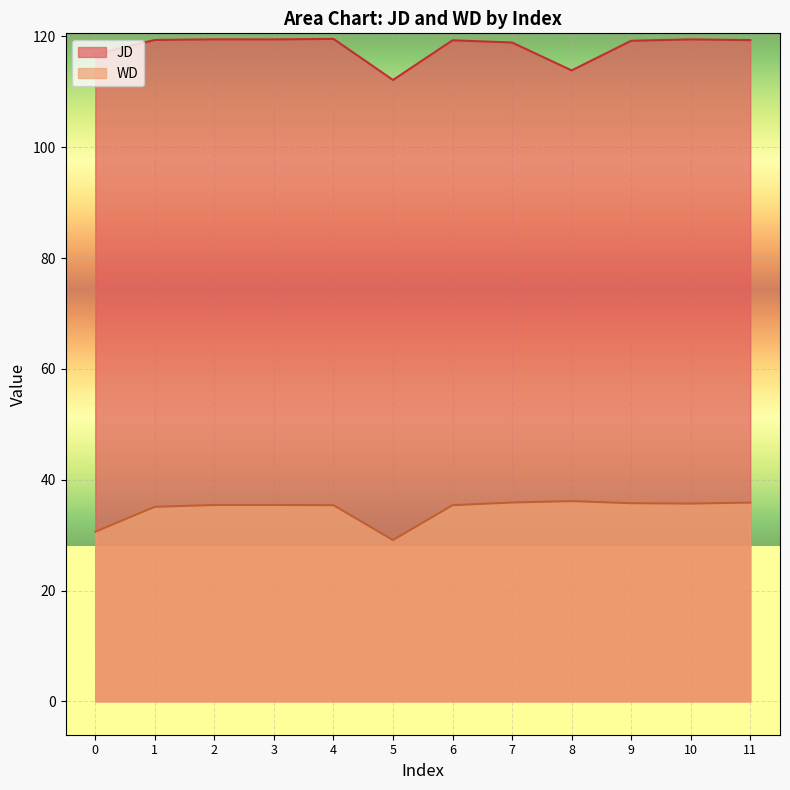

At 2, list the series in order from largest to smallest.

JD, WD